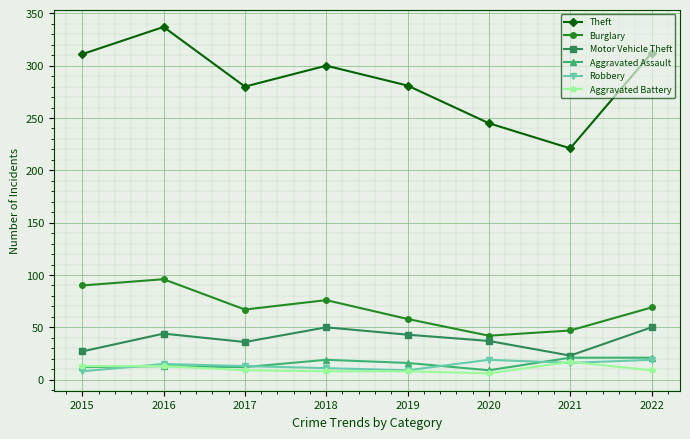

In Motor Vehicle Theft, how many points are higher than both neighbors (excluding endpoints)?

2